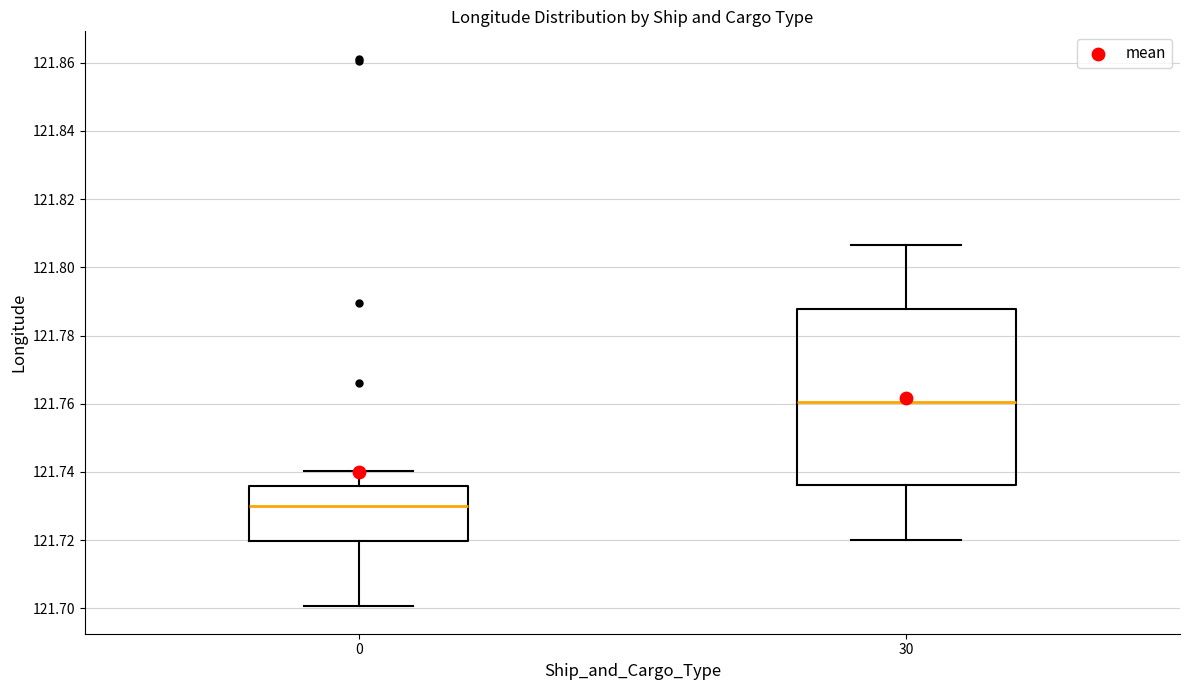

Comparing the boxes themselves (not the whiskers), which one is the tallest?

30